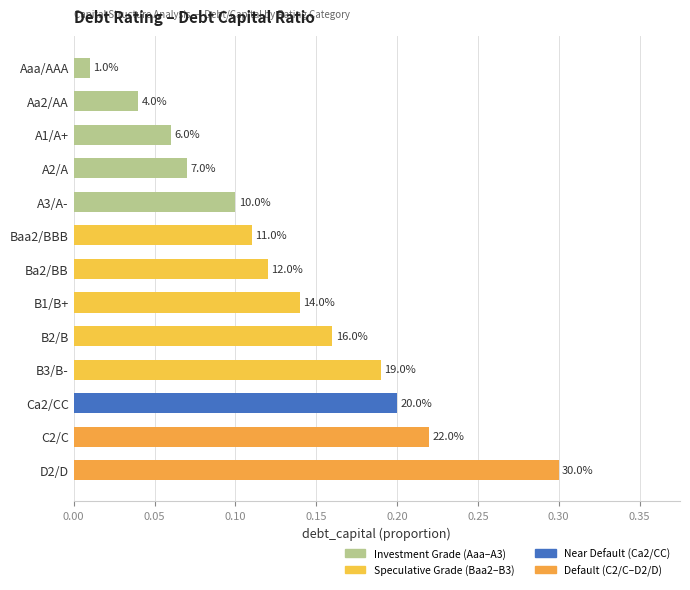

Does the chart contain any negative values?

No